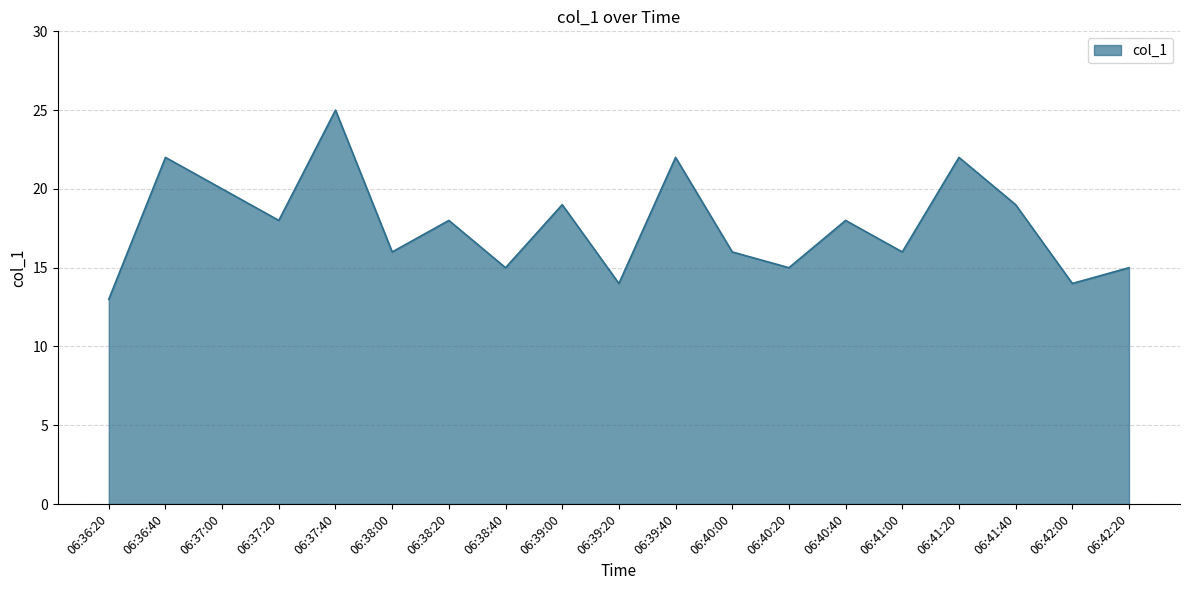

Reading left to right, what are all the values shown in this chart?

06:36:20=13	06:36:40=22	06:37:00=20	06:37:20=18	06:37:40=25	06:38:00=16	06:38:20=18	06:38:40=15	06:39:00=19	06:39:20=14	06:39:40=22	06:40:00=16	06:40:20=15	06:40:40=18	06:41:00=16	06:41:20=22	06:41:40=19	06:42:00=14	06:42:20=15